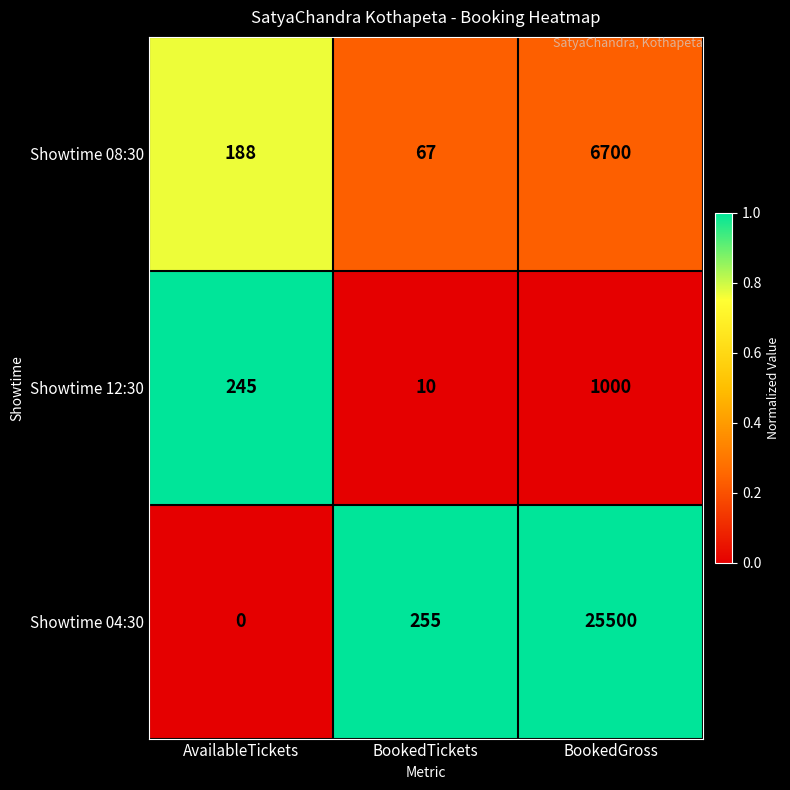

Which series has the largest range (max minus min)?

Showtime 04:30